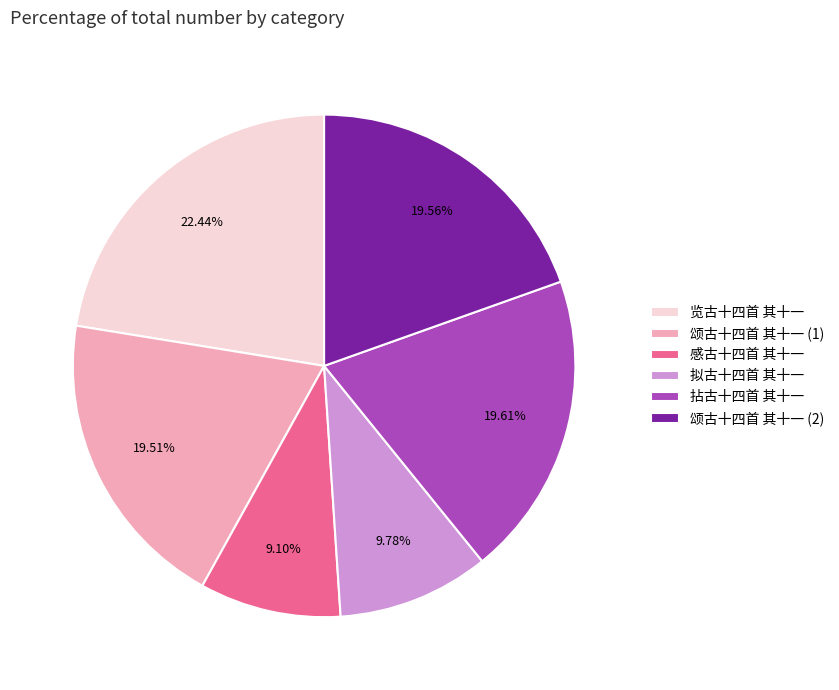

Which has a higher value, 拟古十四首 其十一 or 拈古十四首 其十一?

拈古十四首 其十一